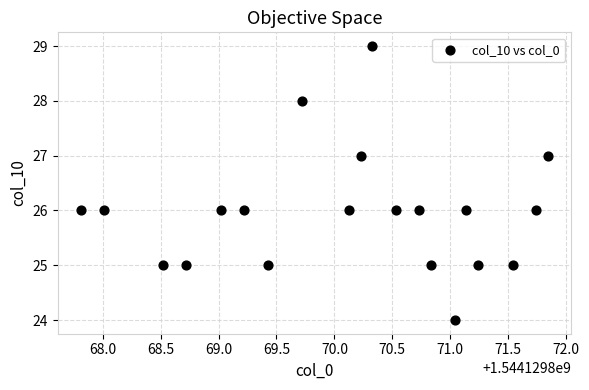

What is the range of Y values (max minus min)?

5